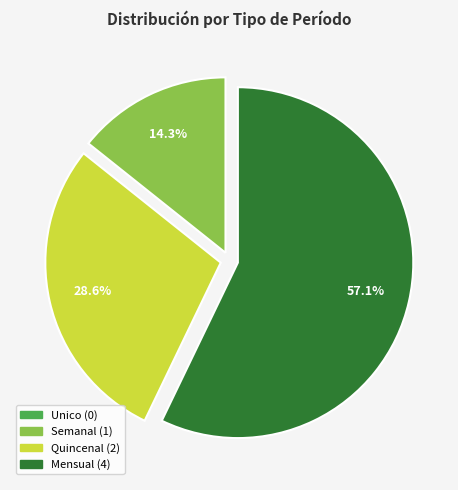

Does any single category account for the majority?

Yes